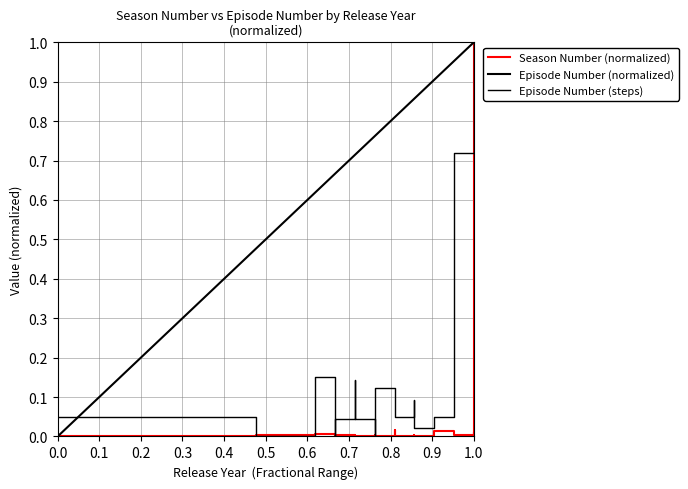

What is the difference between the maximum and minimum values in the Season Number series?

1.0